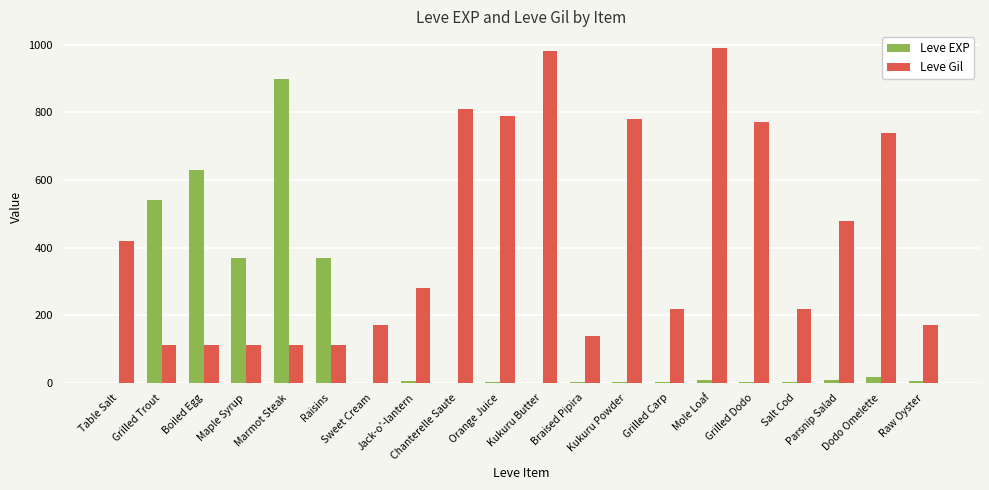

What is the sum of all Leve EXP values?

2881